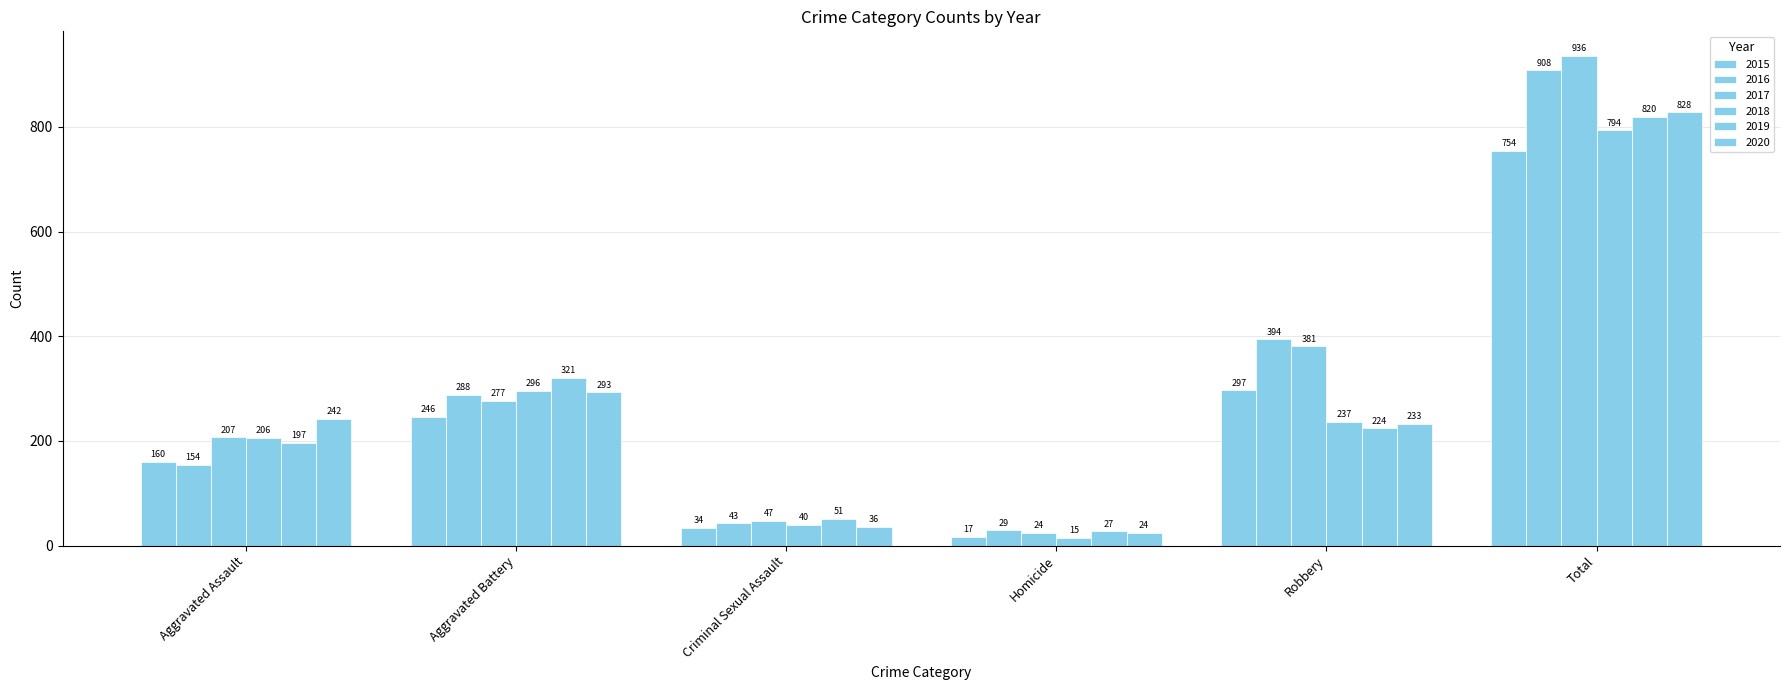

What is the sum of all 2019 values?

1640